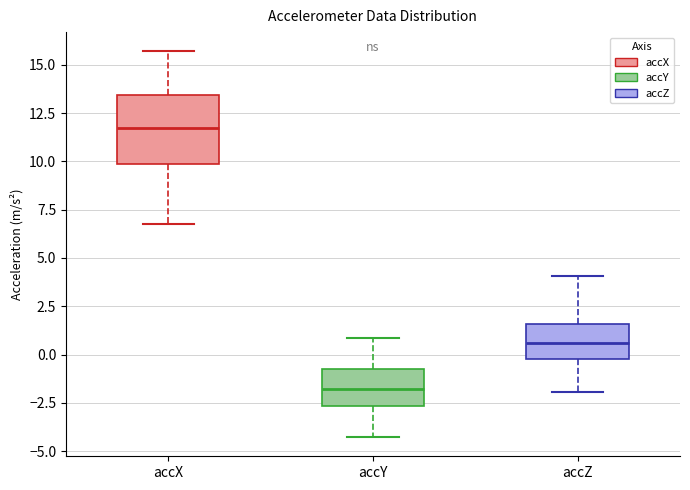

Reading left to right, read every box against the y-axis: the position of its median line, the range the box covers, and the ends of its whiskers. The values are not printed on the chart, so give them approximately, as read against the axis.

accX: median 11.5, box 10.0 to 13.5, whiskers 7.0 to 15.5
accY: median -2.0, box -2.5 to -1.0, whiskers -4.5 to 1.0
accZ: median 0.5, box 0.0 to 1.5, whiskers -2.0 to 4.0